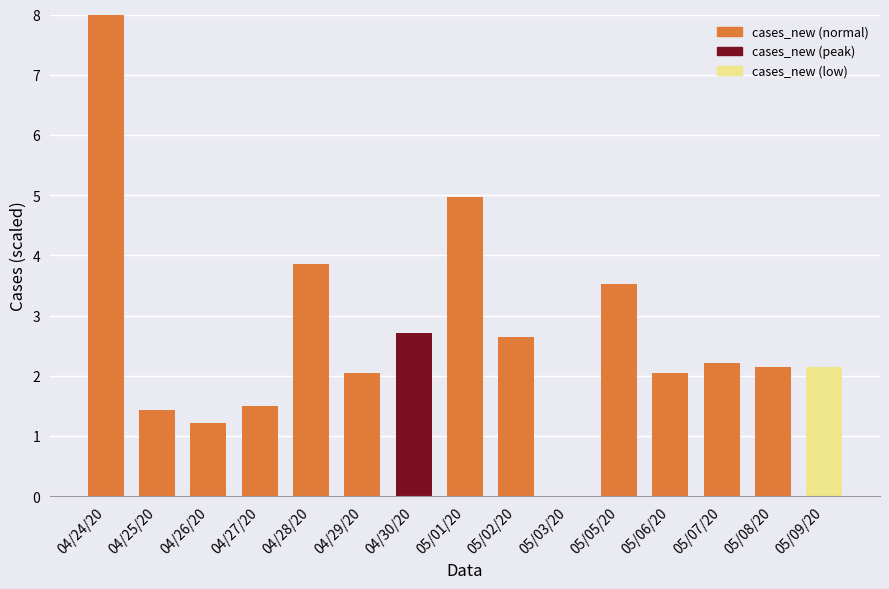

Count the number of categories in the chart.

15